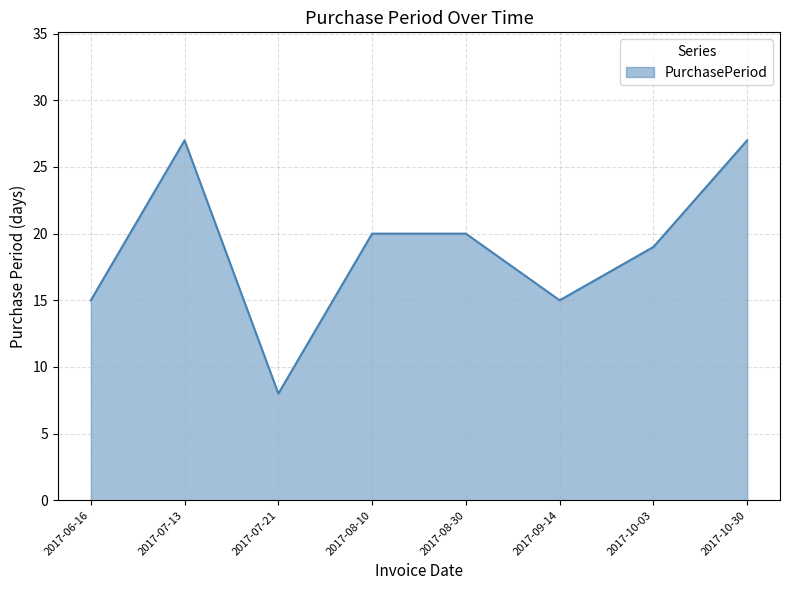

Where does the data first go above 20?

2017-07-13